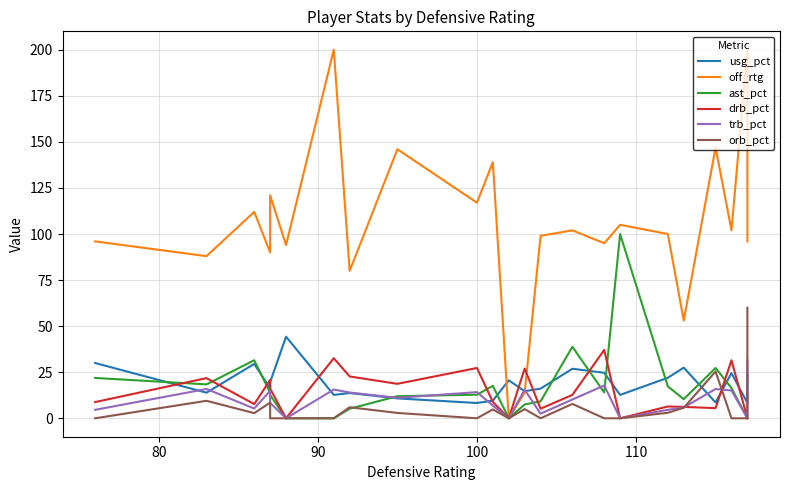

Which series has the largest total across all categories?

off_rtg